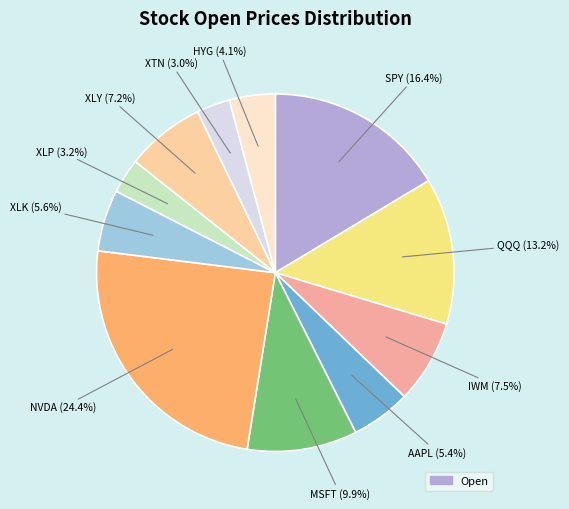

Is there a majority slice in this chart?

No